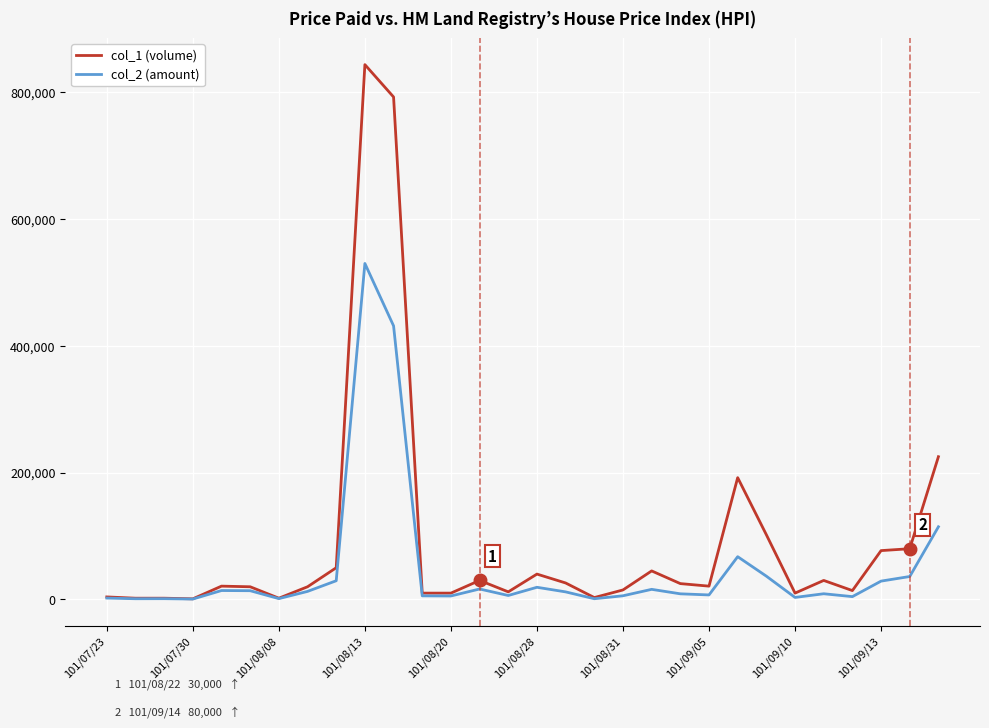

List the series in order of their overall mean, highest first.

col_1 (volume), col_2 (amount)